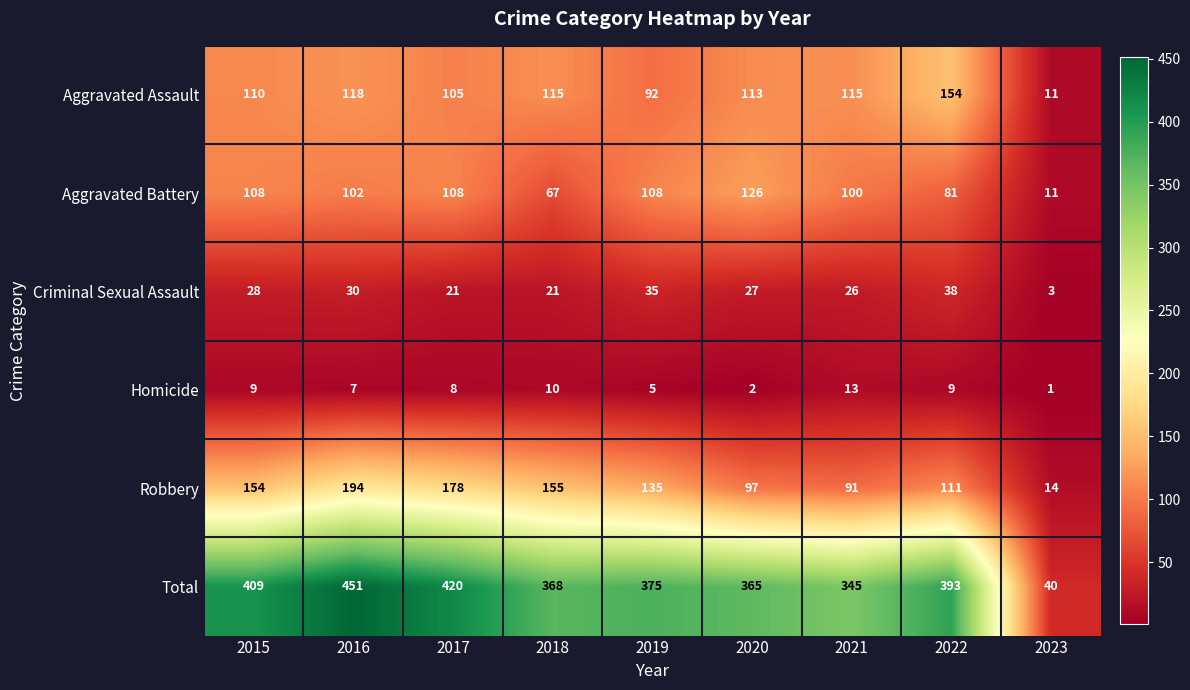

The Homicide series shows 7 at 2021. True or false?

False